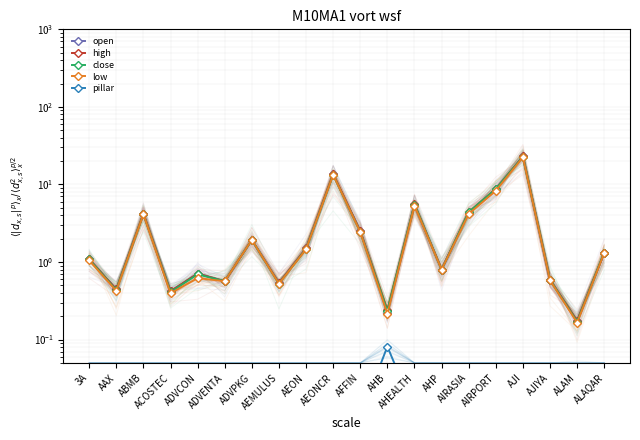

List the labels in order of close value, smallest first.

ALAM, AHB, ACOSTEC, AAX, AEMULUS, ADVENTA, AJIYA, ADVCON, AHP, 3A, ALAQAR, AEON, ADVPKG, AFFIN, ABMB, AIRASIA, AHEALTH, AIRPORT, AEONCR, AJI